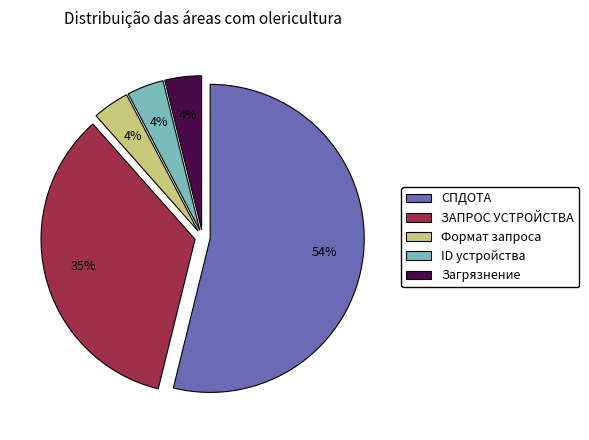

Is the sum of Загрязнение and ID устройства greater than half?

No